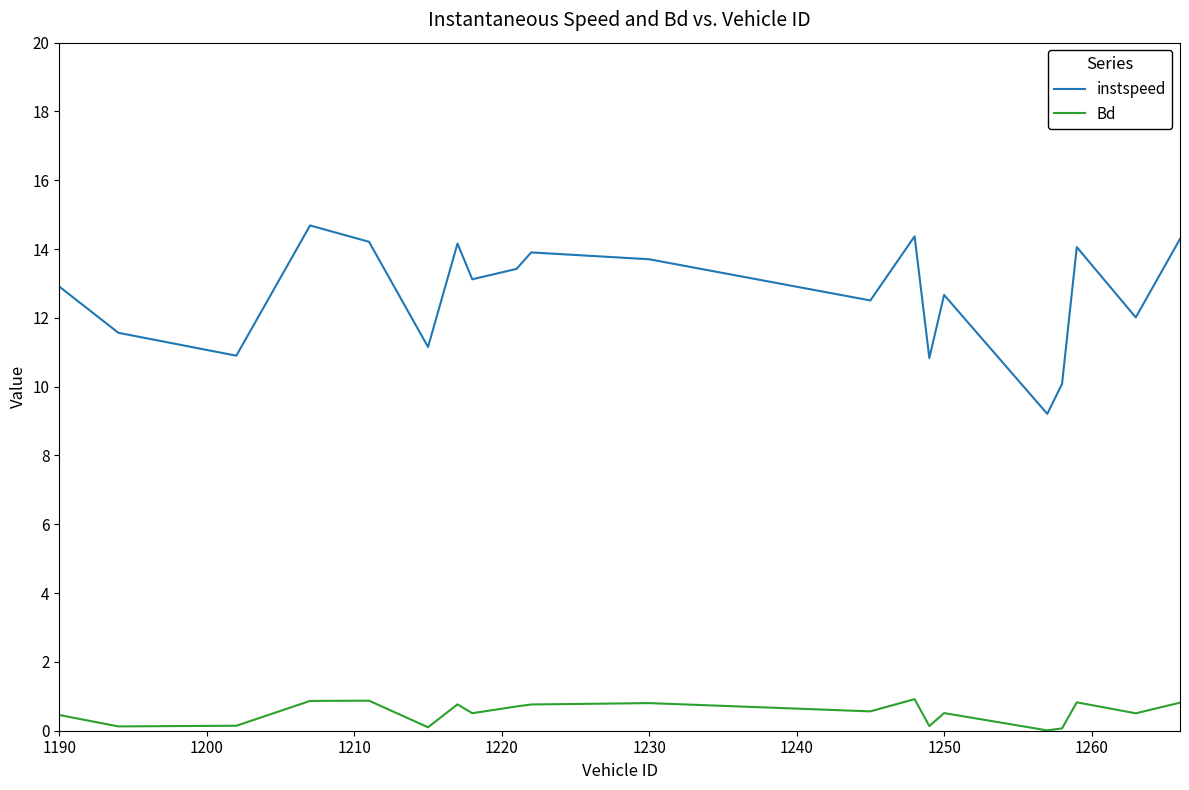

At how many categories does at least one series exceed 8?

20